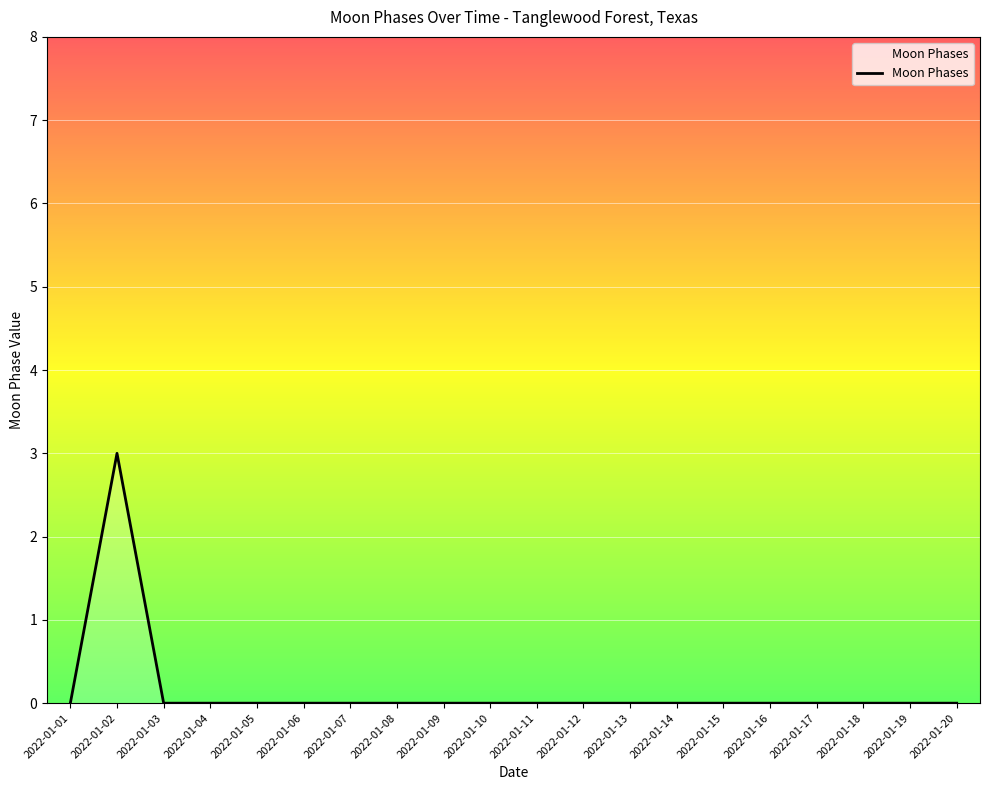

What is the maximum value shown in the chart?

3